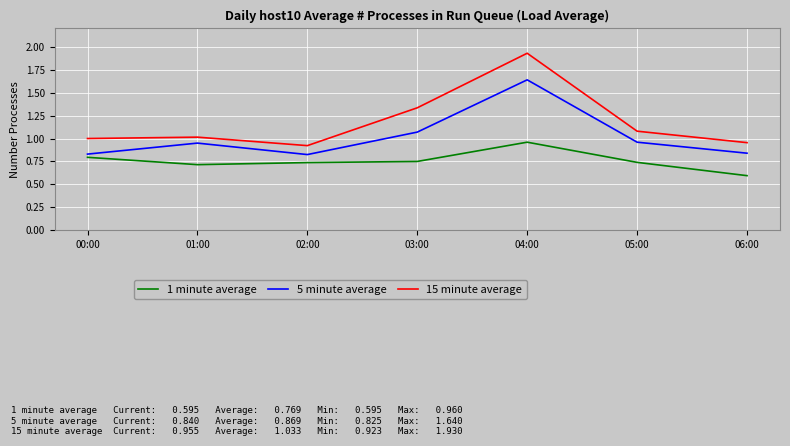

Which category has the lowest value in the 15 minute average series?

02:00